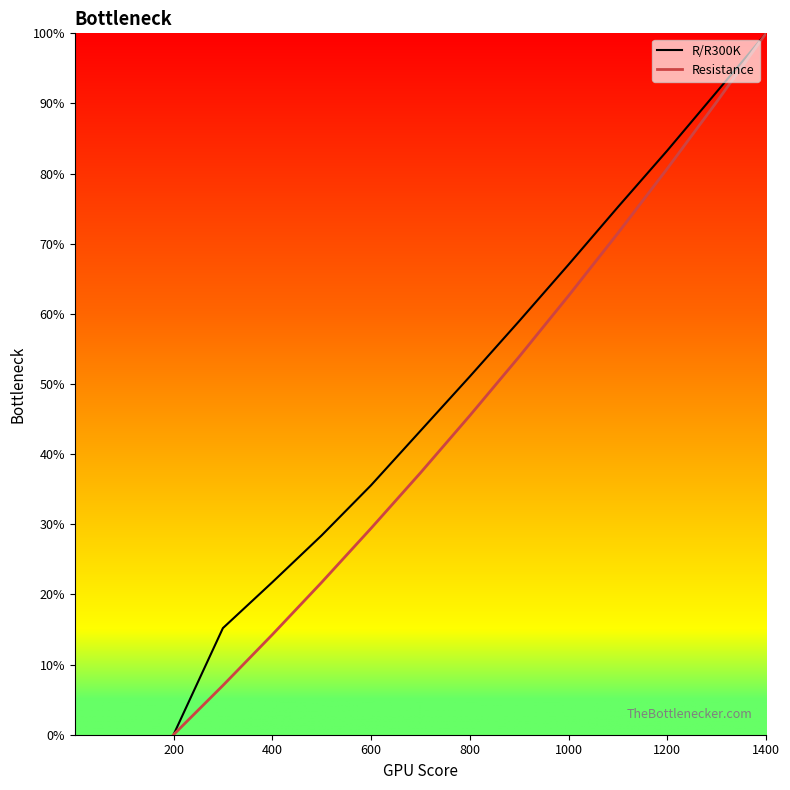

Where does the Resistance series first go above 45?

800